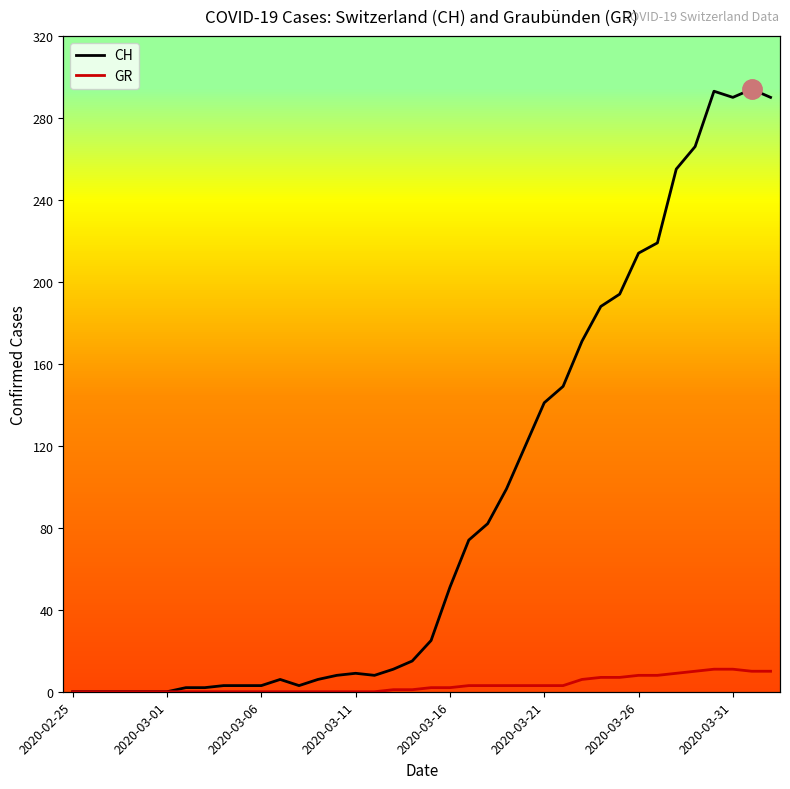

How many data points in GR are less than 2?

19